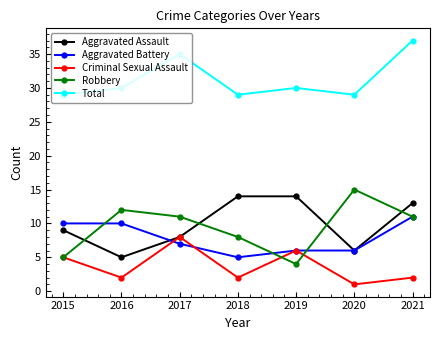

Which series has the widest spread of values?

Robbery